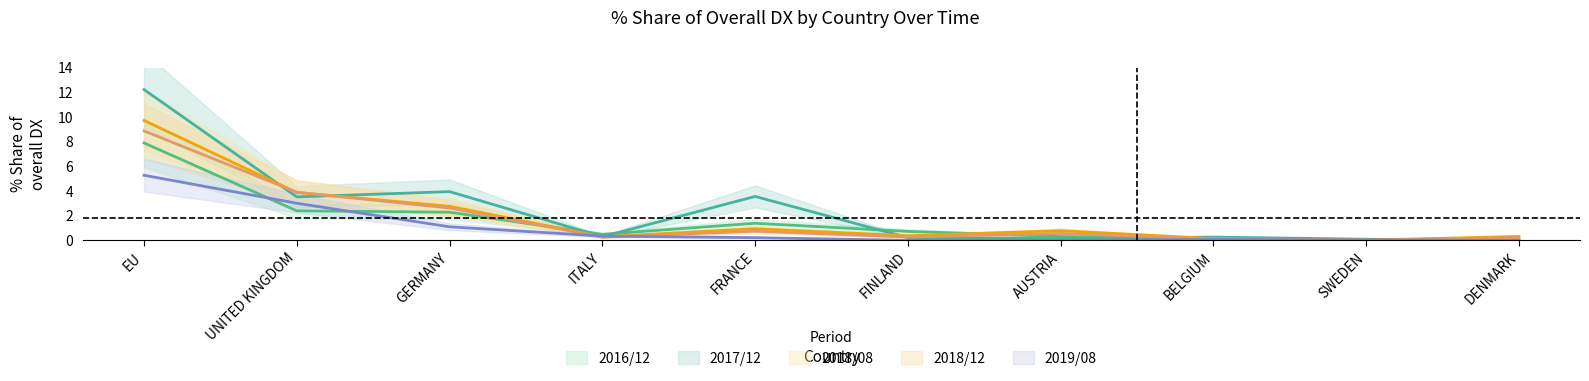

How many series are shown in this chart?

5